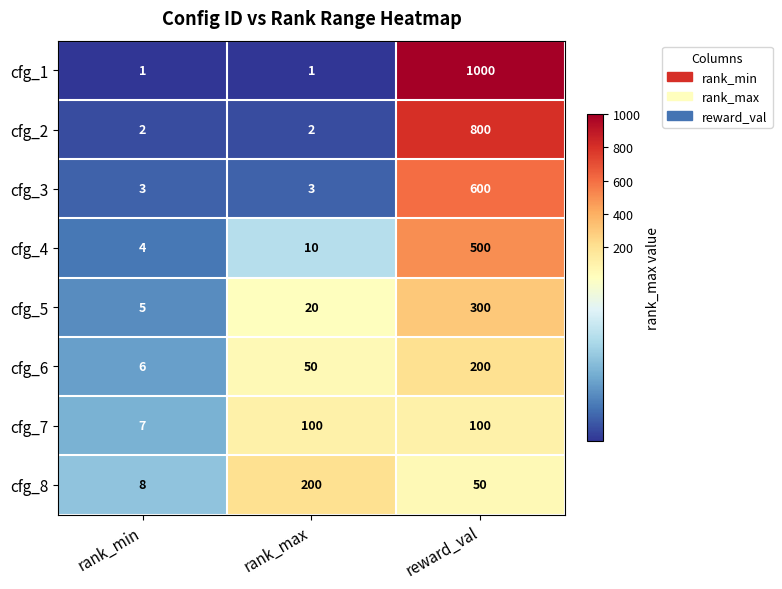

The cfg_8 series shows 76 at rank_max. True or false?

False